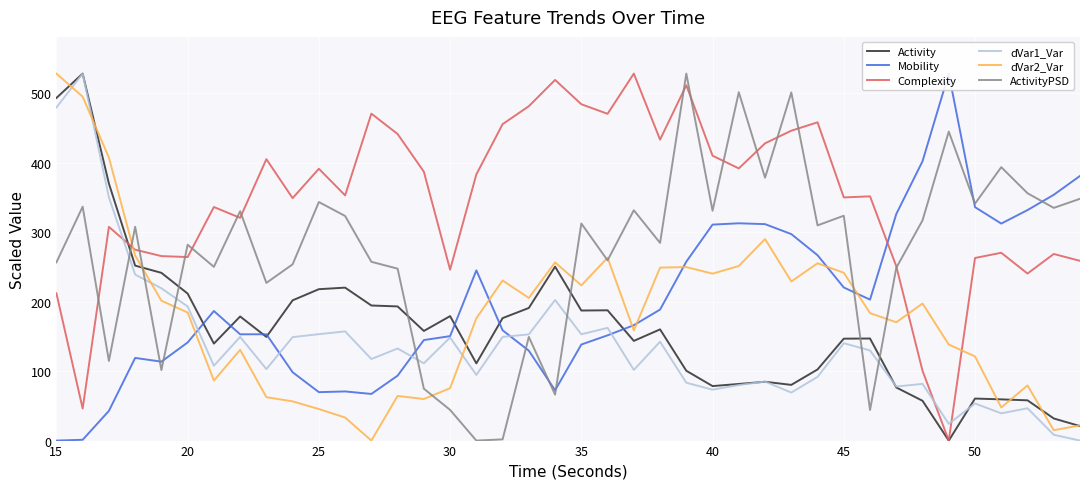

True or false: dVar2_Var and Complexity intersect in this chart.

True